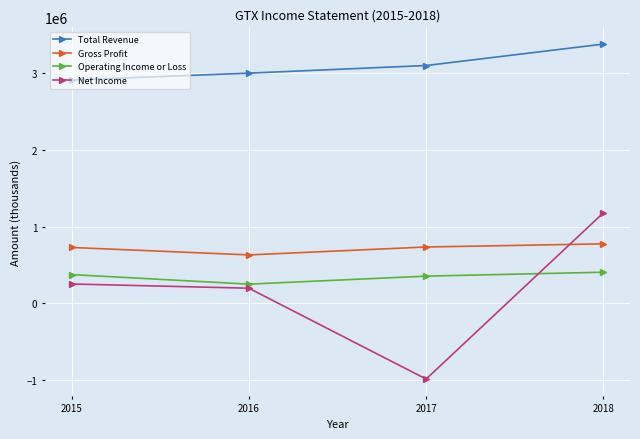

Where do Net Income and Gross Profit first cross each other?

2017 and 2018